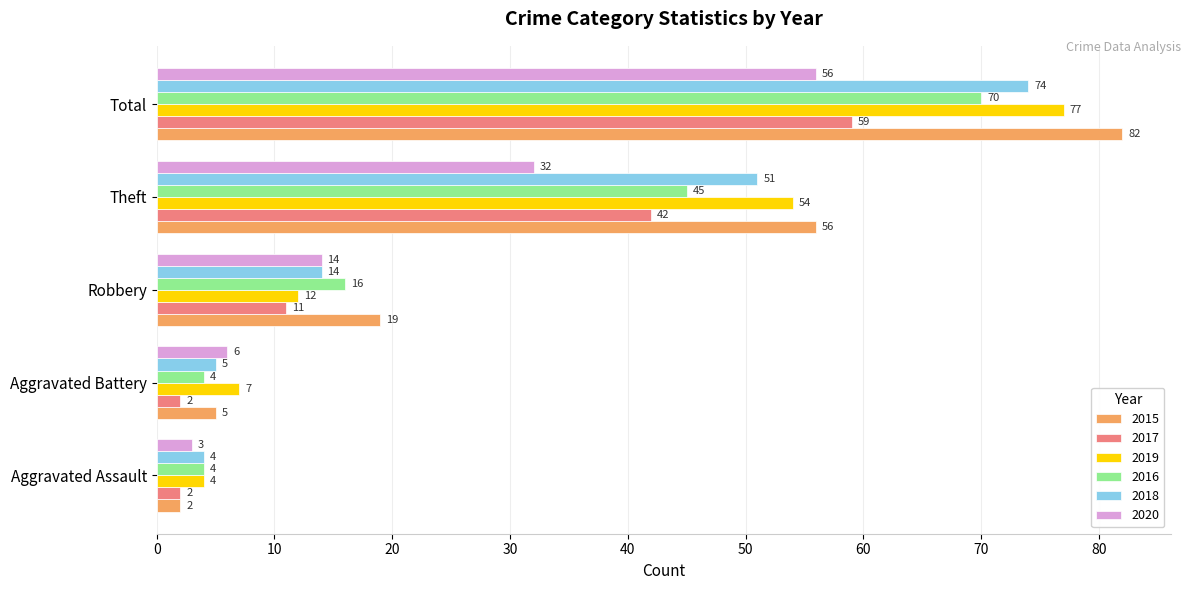

Which series has the largest range (max minus min)?

2015